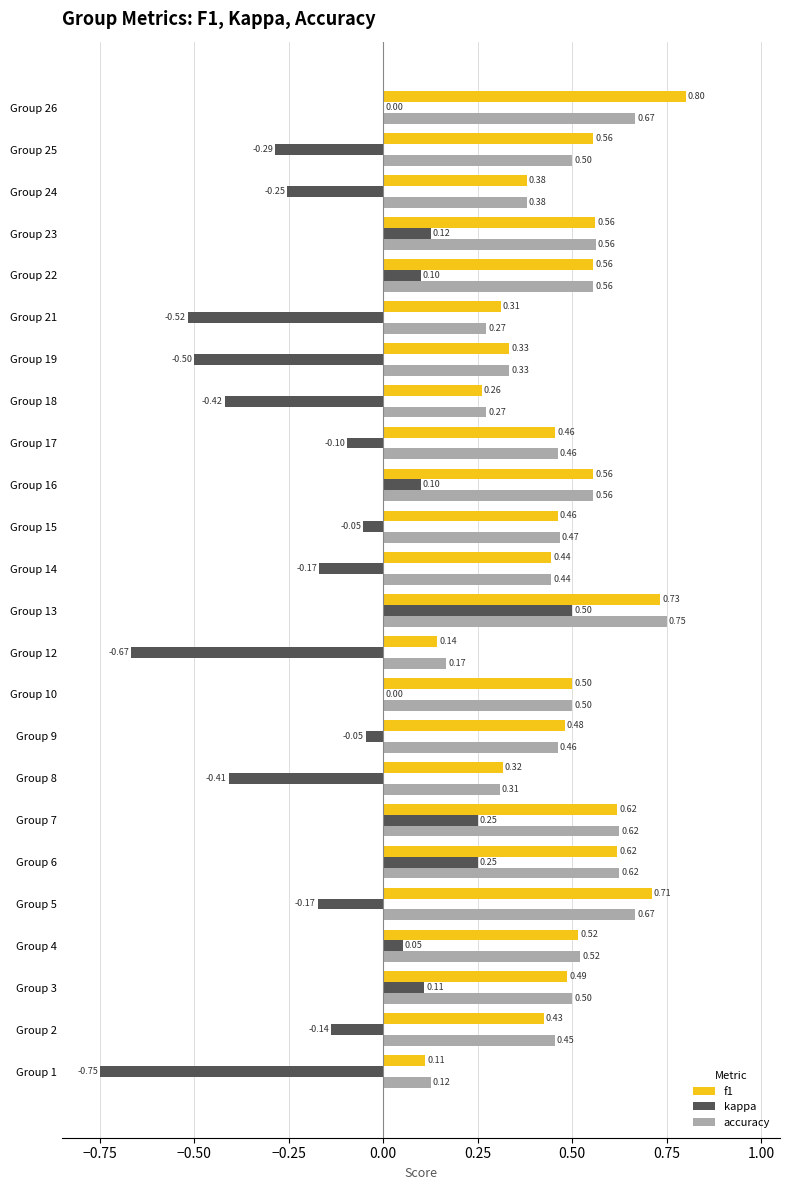

How many categories are shown in the chart?

24